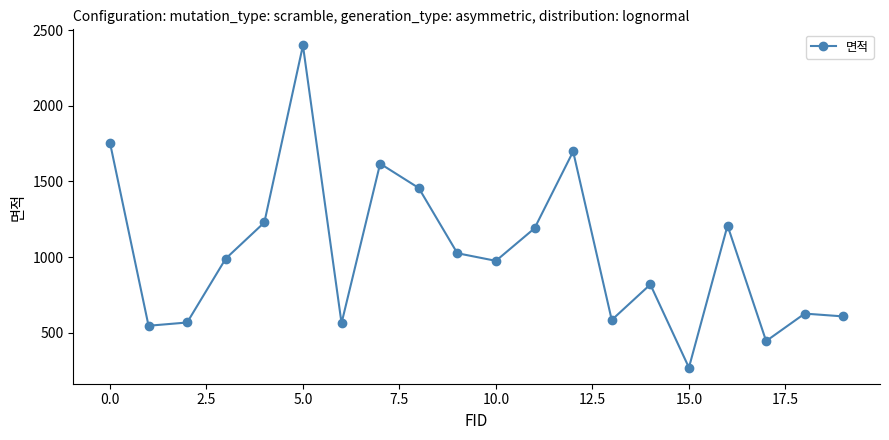

What is the sum of all values?

20586.7